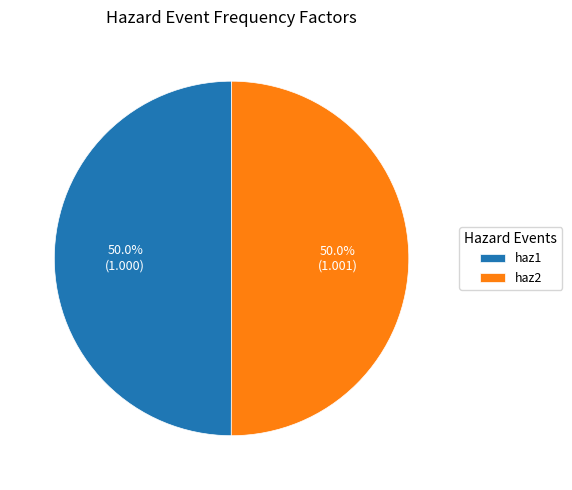

What portion of the pie excludes haz1?

50.0%